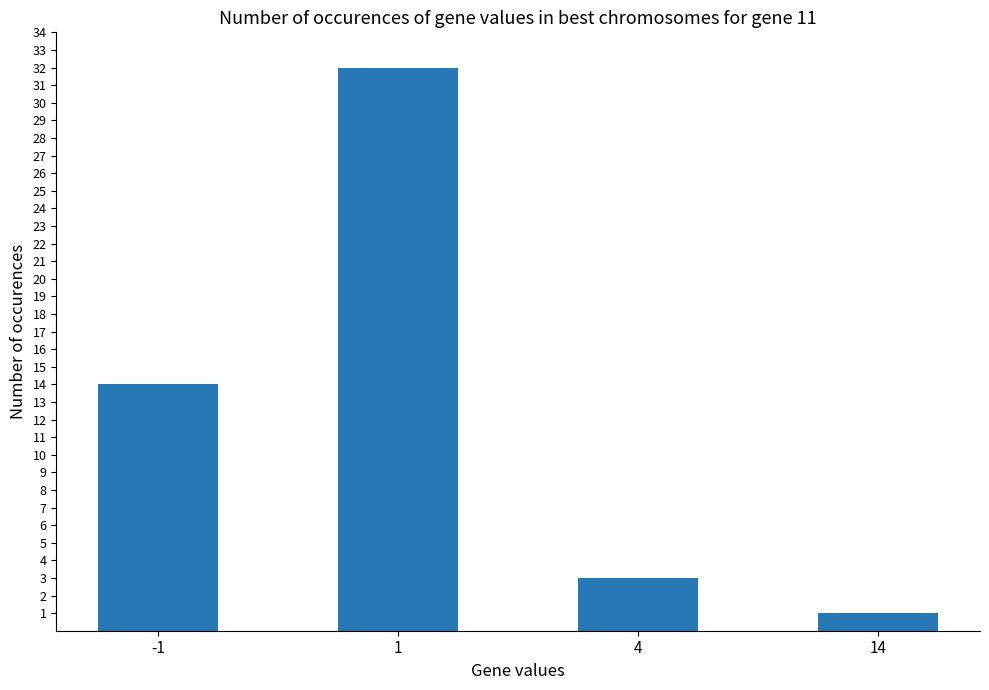

Rank the categories by value from highest to lowest.

1, -1, 4, 14